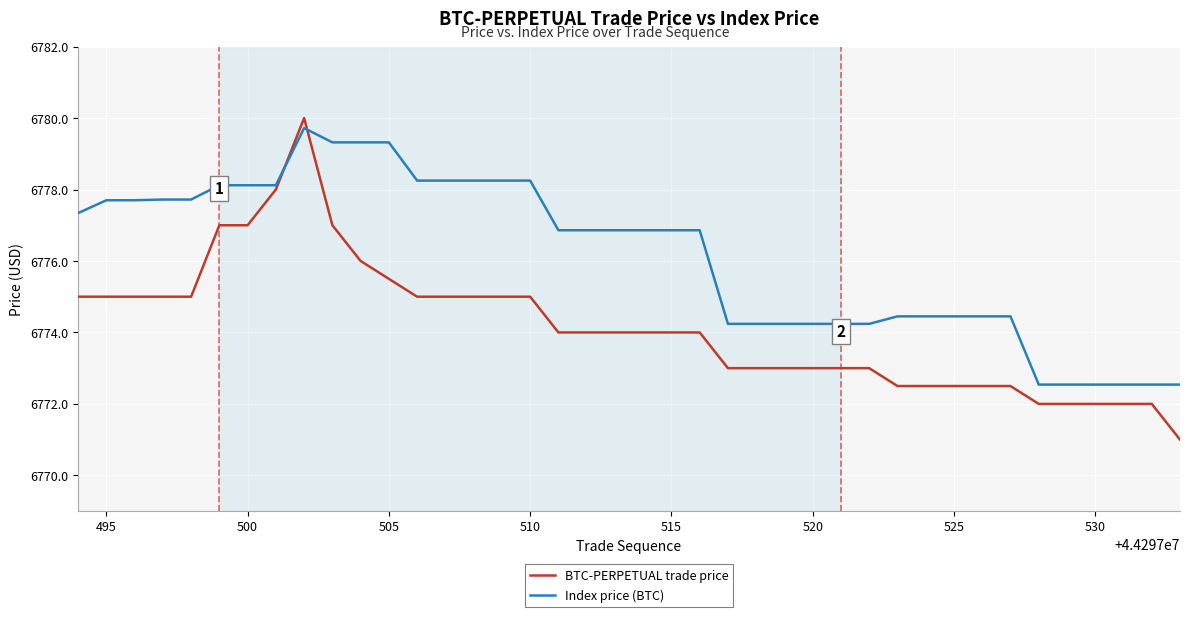

Which series has the largest total across all categories?

Index price (BTC)